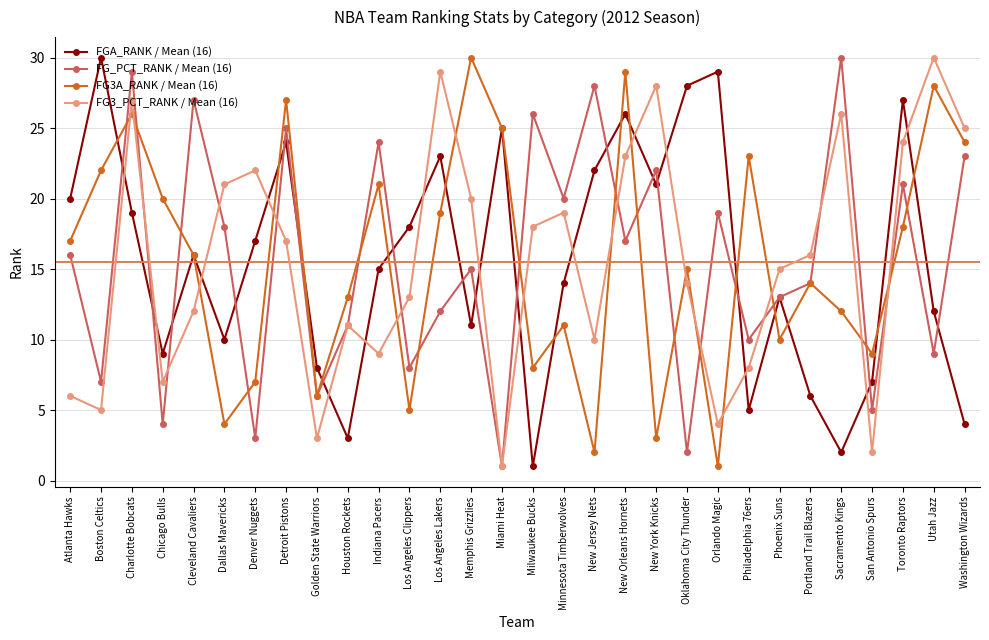

Count the number of categories in the chart.

30